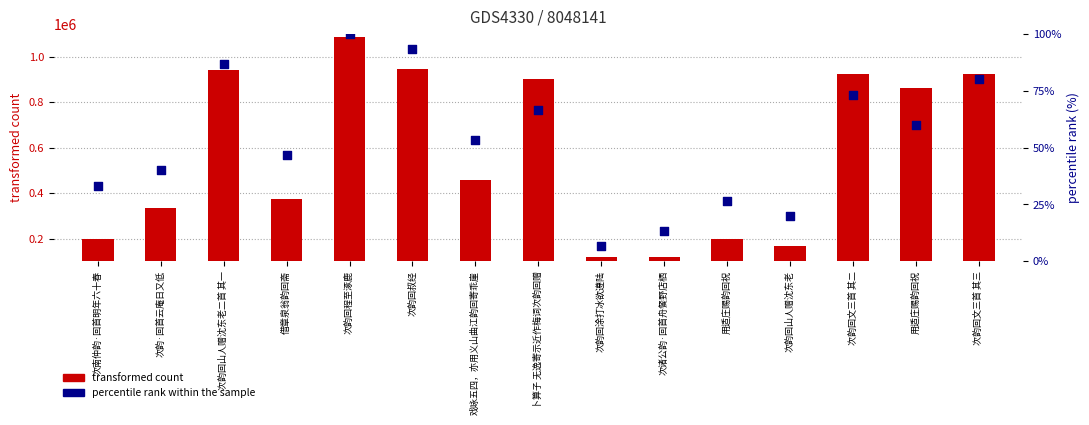

At how many categories does at least one series exceed 325666?

10